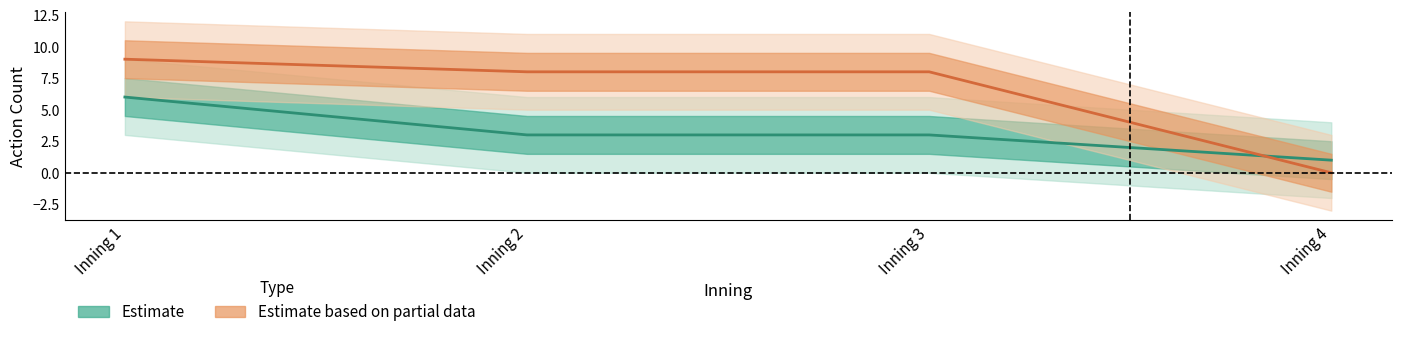

Reading left to right, list all the values displayed in this chart.

Estimate: Inning 1=6	Inning 2=3	Inning 3=3	Inning 4=1
Estimate based on partial data: Inning 1=9	Inning 2=8	Inning 3=8	Inning 4=0